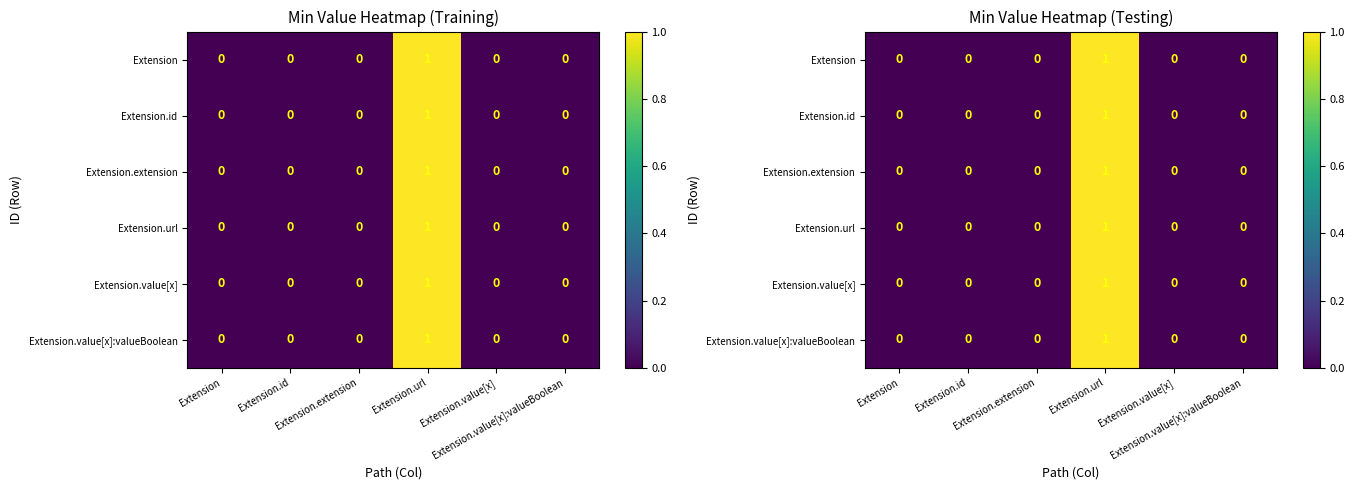

How many values in Extension.value[x] are above zero?

1